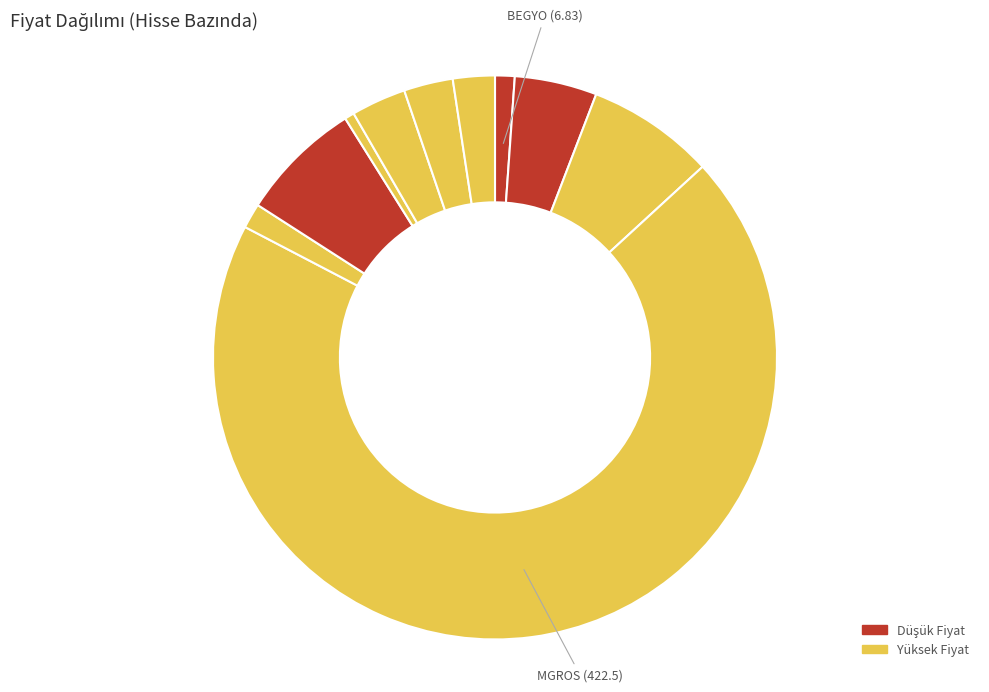

What is the largest slice in the pie chart?

MGROS